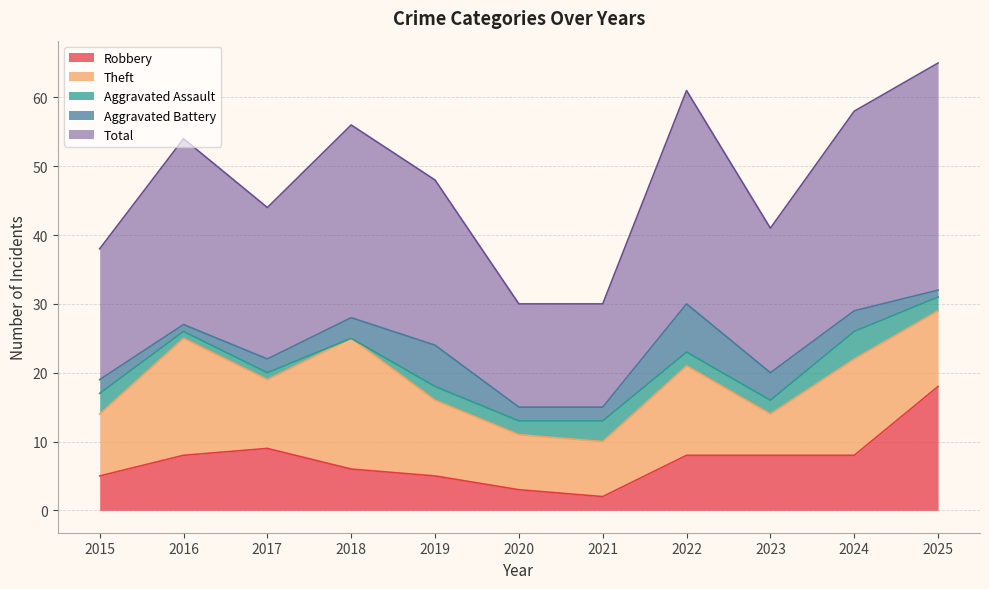

What is the sum of all Total values?

264